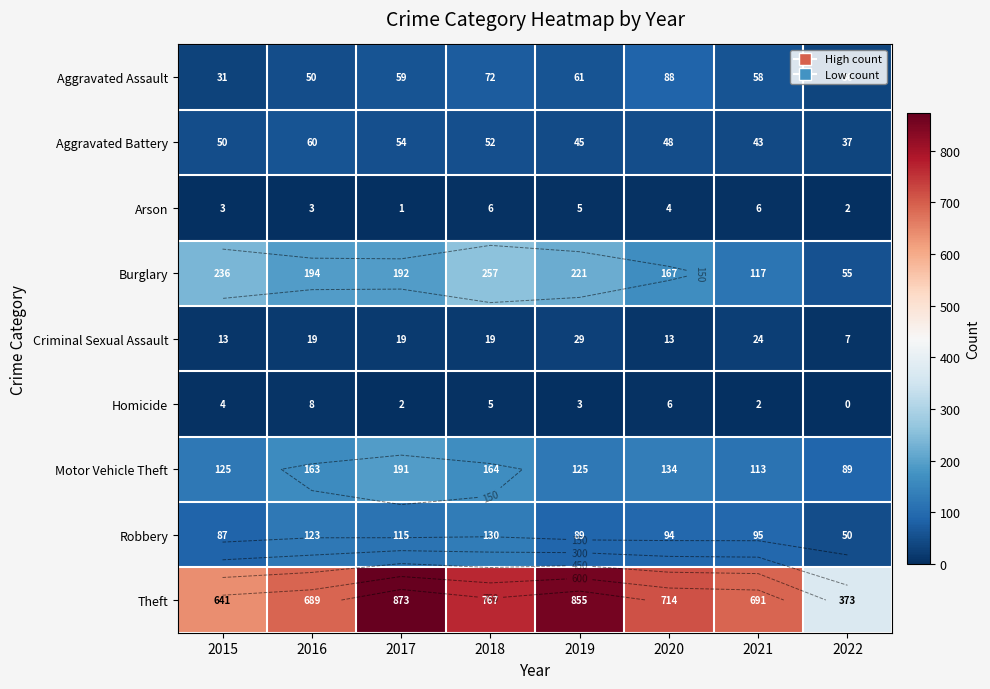

What is the lowest value of the Arson series?

1